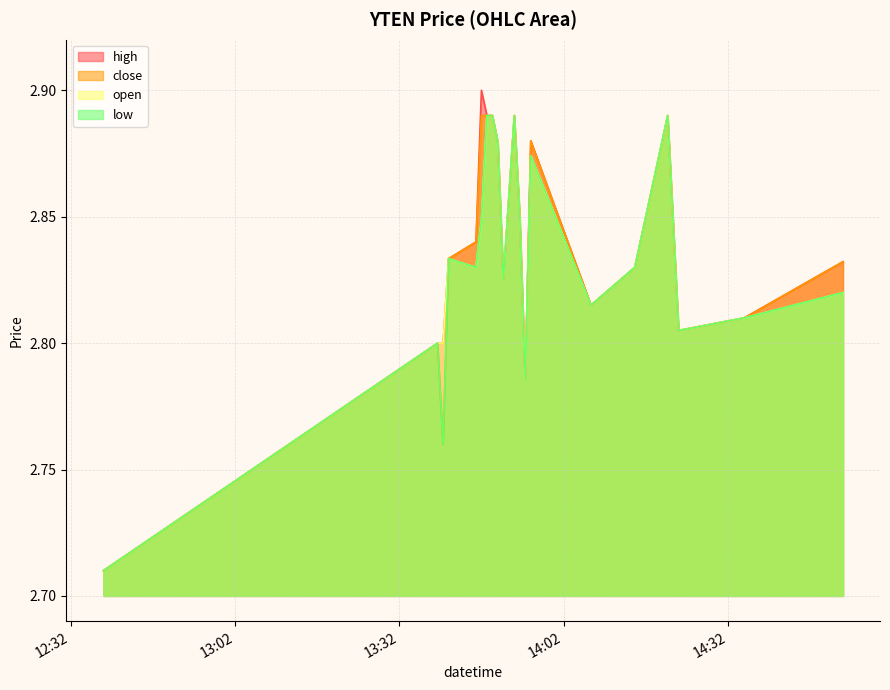

What are all the series names shown in the legend?

high, close, open, low